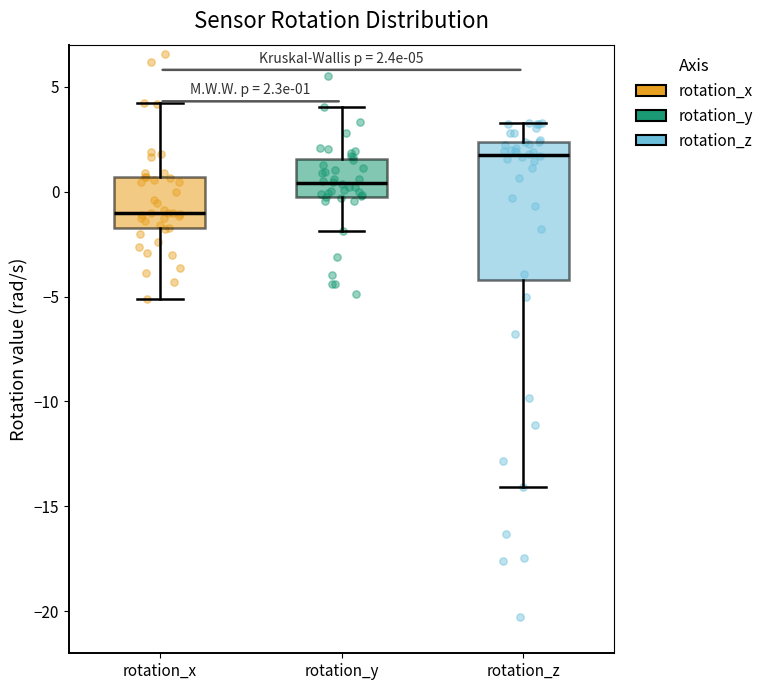

Which box has the lowest median line?

rotation_x